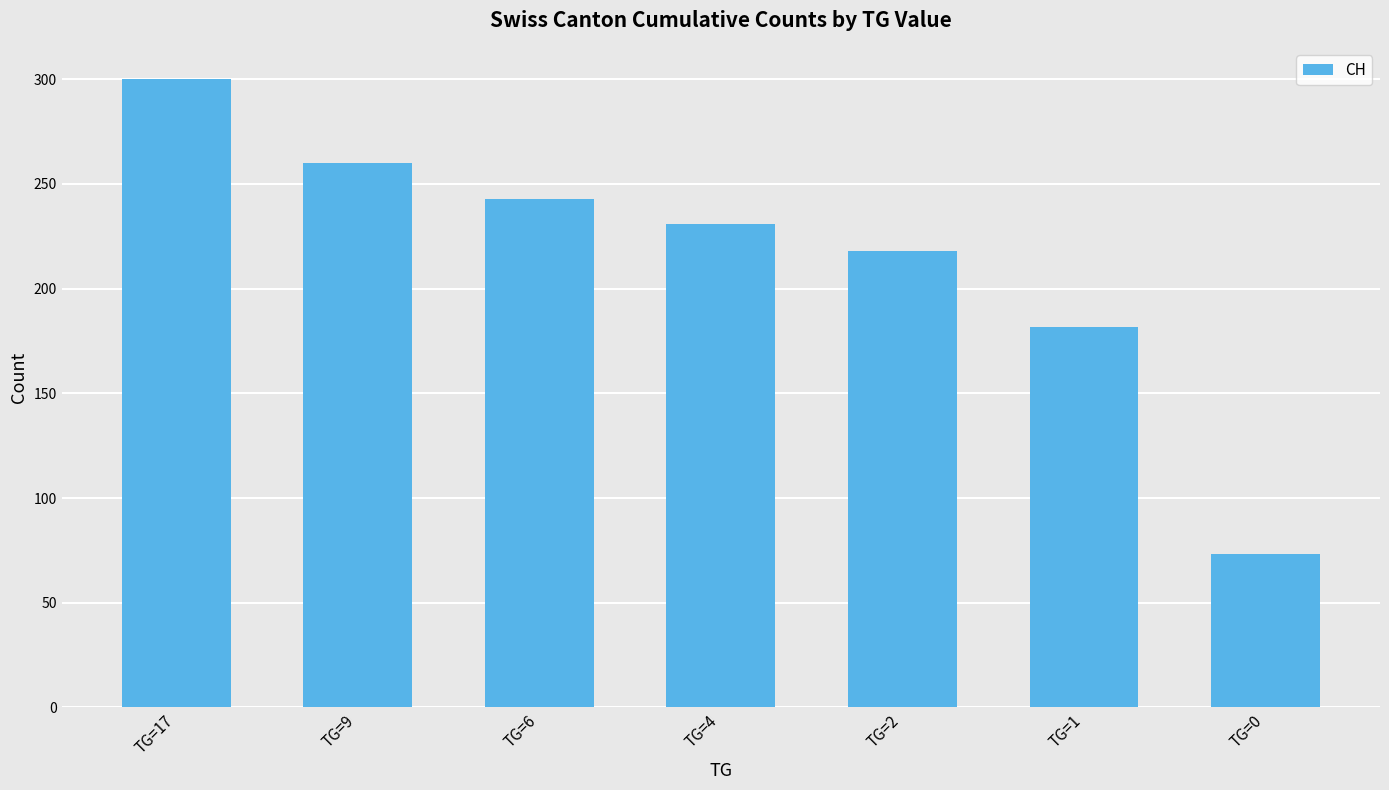

Reading left to right, list all the values displayed in this chart.

TG=17=300.0	TG=9=260.2	TG=6=243.0	TG=4=231.0	TG=2=218.0	TG=1=181.8	TG=0=73.4